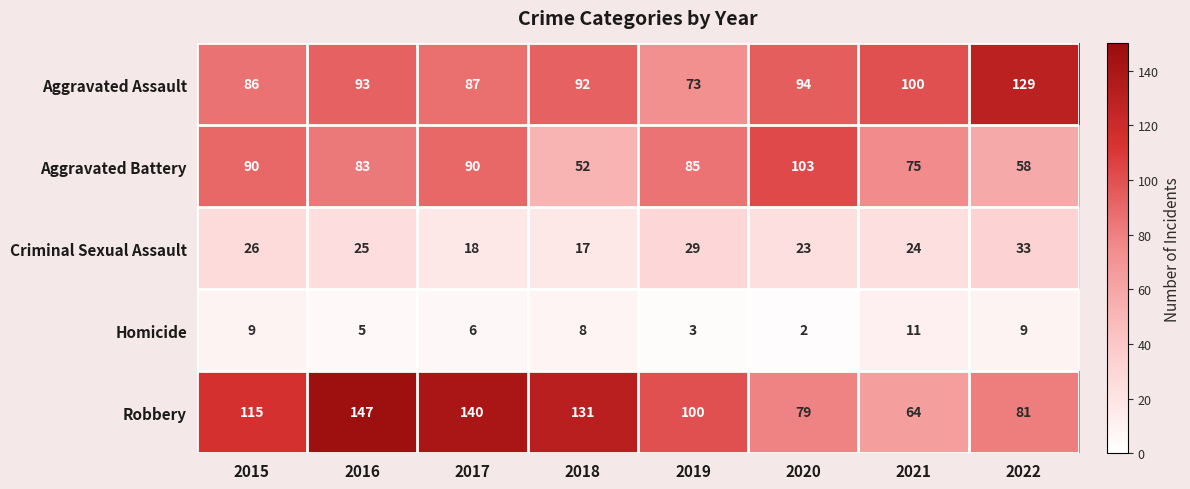

Count the Homicide values in the range 5 to 9.

5